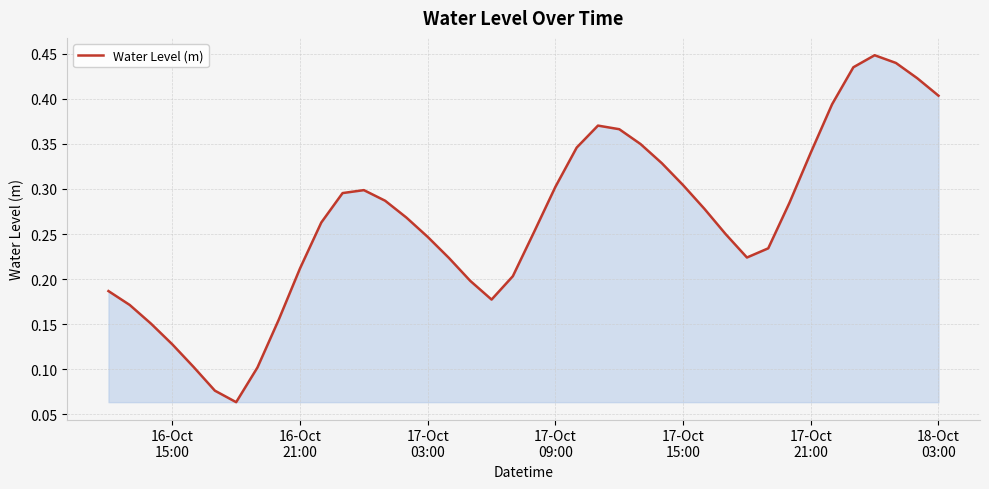

Does the chart have visible grid lines?

Yes